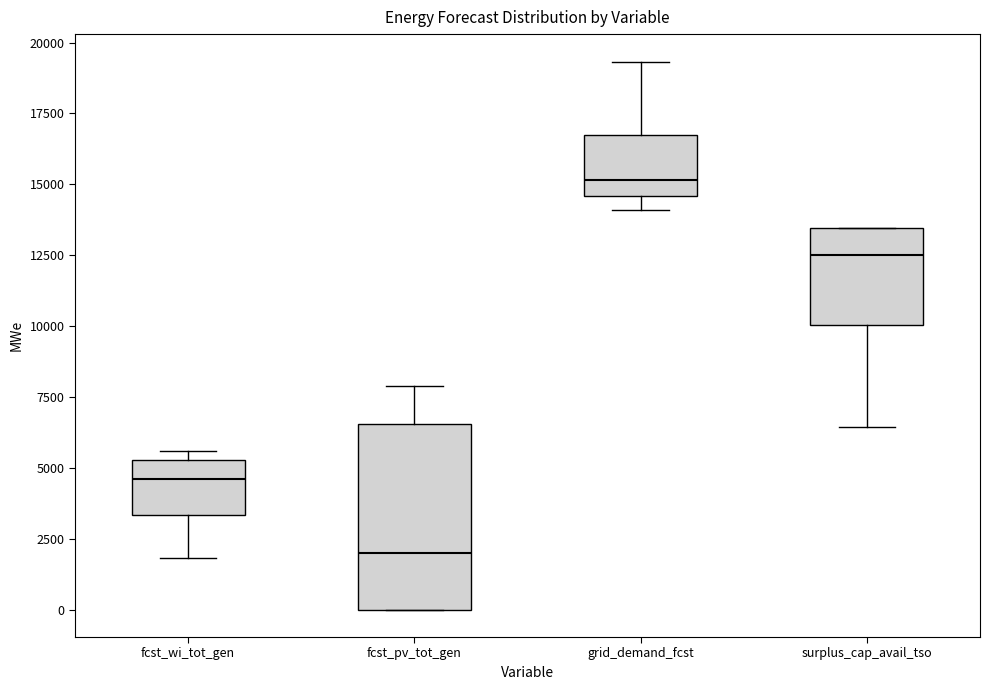

Reading left to right, read every box against the y-axis: the position of its median line, the range the box covers, and the ends of its whiskers. The values are not printed on the chart, so give them approximately, as read against the axis.

fcst_wi_tot_gen: median 4500, box 3500 to 5500, whiskers 2000 to 5500 (just above the box's upper edge)
fcst_pv_tot_gen: median 2000, box 0 to 6500, whiskers 0 to 8000
grid_demand_fcst: median 15000, box 14500 to 16500, whiskers 14000 to 19500
surplus_cap_avail_tso: median 12500, box 10000 to 13500, whiskers 6500 to 13500